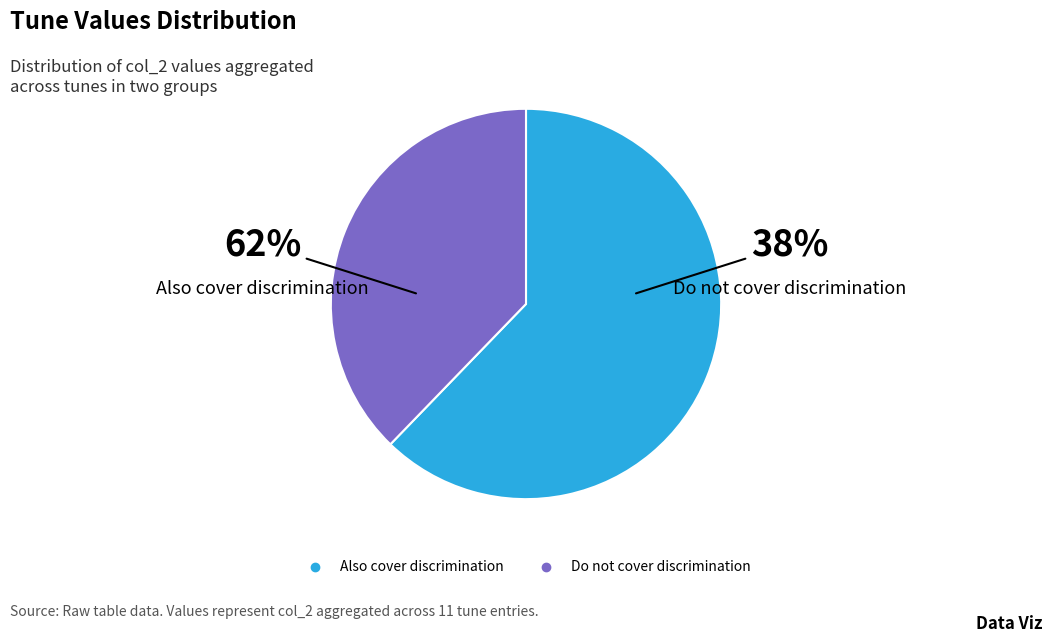

Is there any slice that represents more than half of the pie?

No